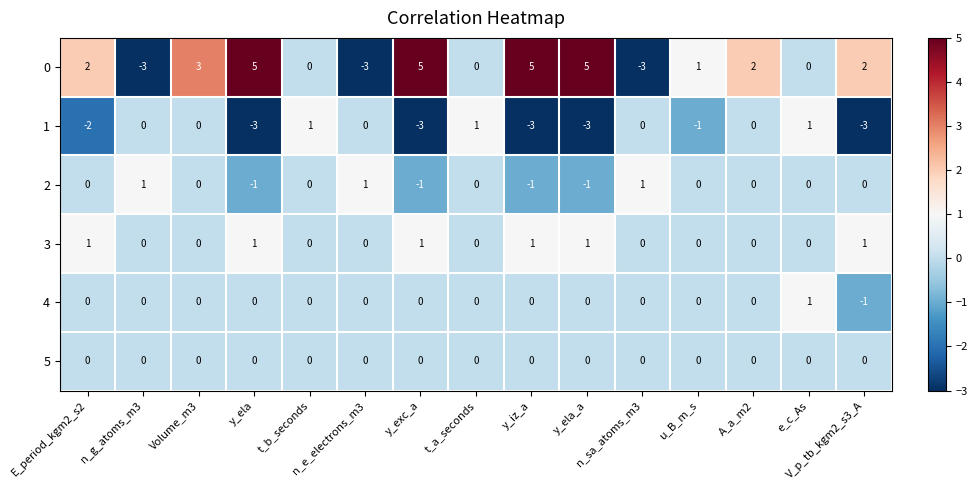

At how many categories does at least one series exceed 0?

15